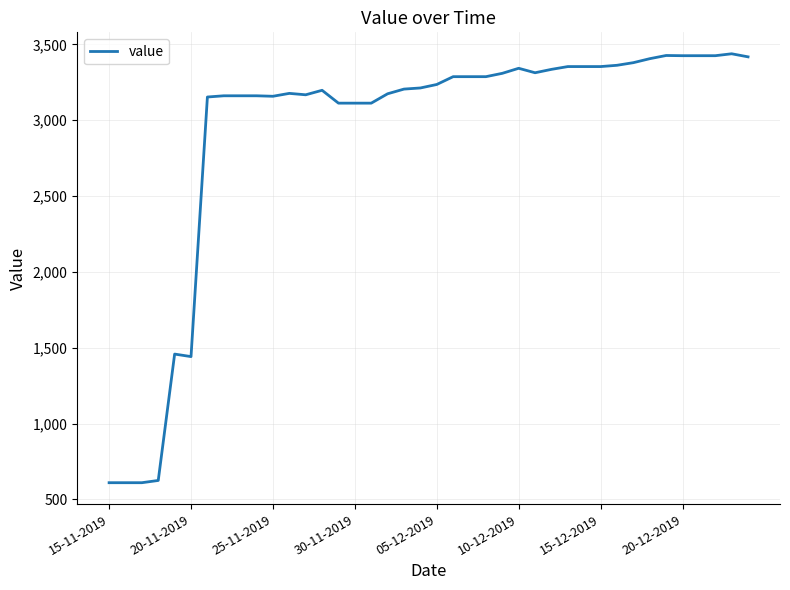

What is the maximum value shown in the chart?

3438.3